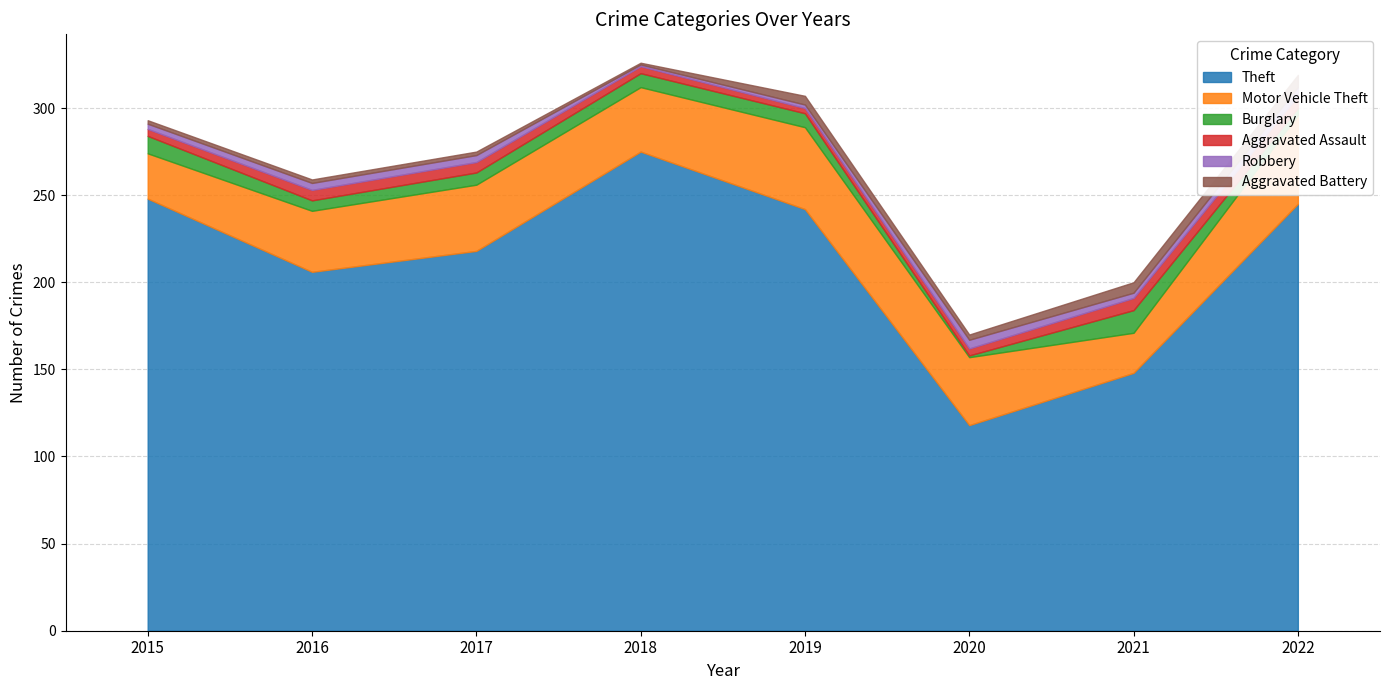

How many values in the Motor Vehicle Theft series are below 38?

4